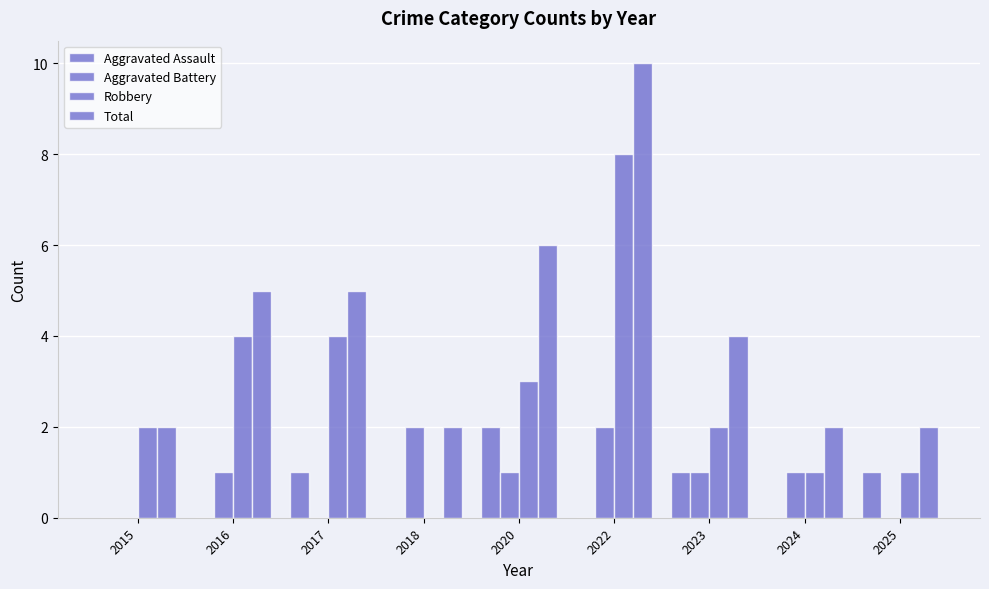

Where is Robbery nearest to the value 4?

2016